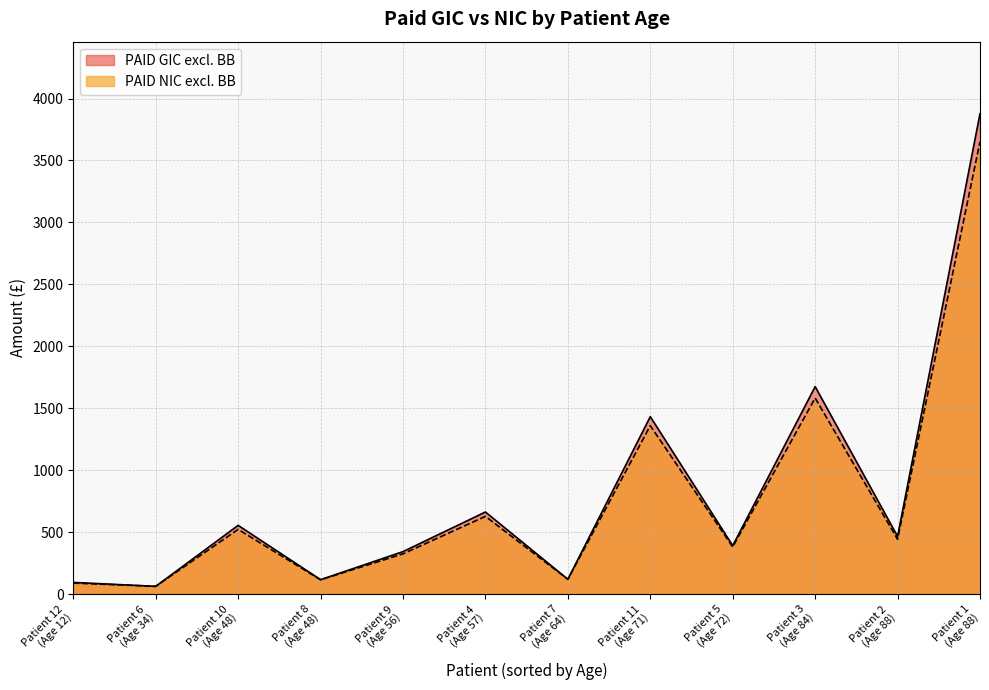

How many interior local peaks does the PAID NIC excl. BB series have?

4